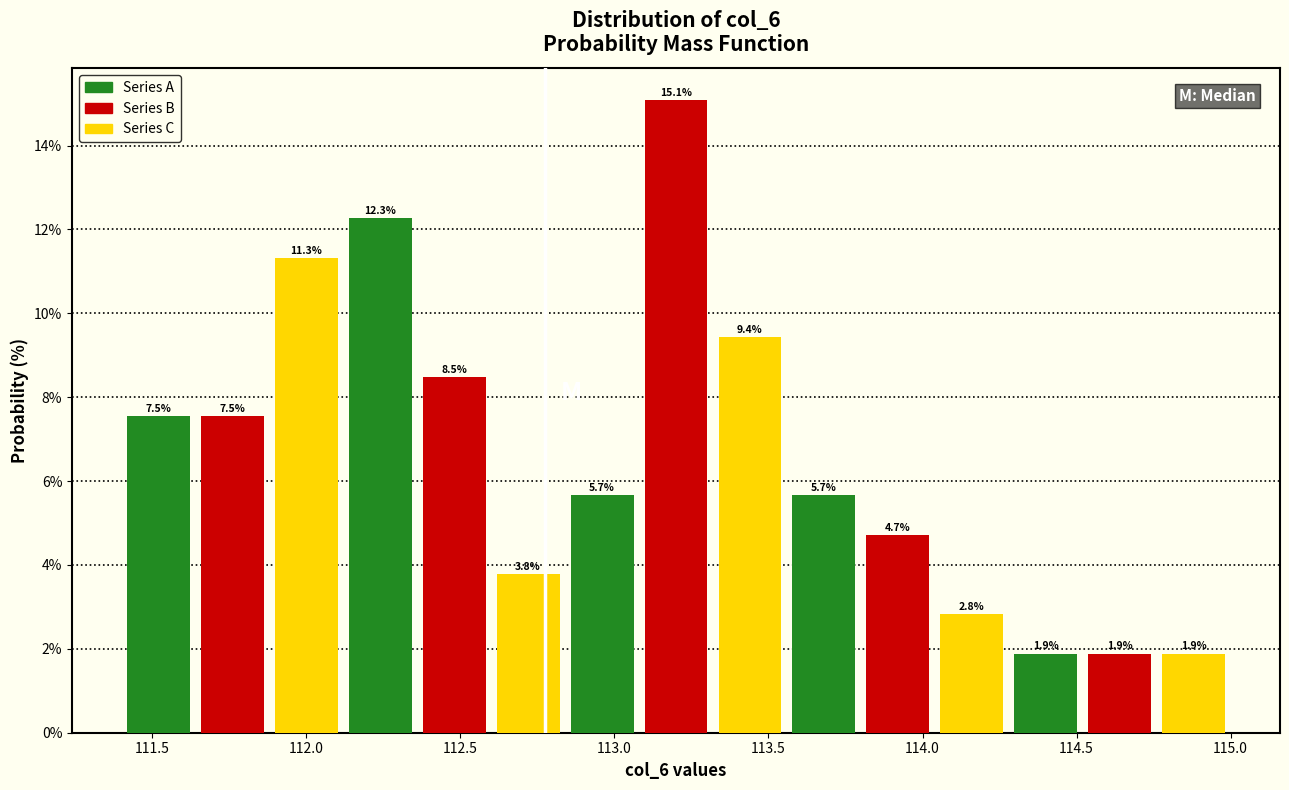

Reading left to right, transcribe this chart: for each bar, give the range it covers on the x-axis and its height. The bar edges are not printed on the chart, so give them approximately, as read against the axis.

111.40 to 111.64: 7.5
111.64 to 111.88: 7.5
111.88 to 112.12: 11.3
112.12 to 112.36: 12.3
112.36 to 112.60: 8.5
112.60 to 112.84: 3.8
112.84 to 113.08: 5.7
113.08 to 113.32: 15.1
113.32 to 113.56: 9.4
113.56 to 113.80: 5.7
113.80 to 114.04: 4.7
114.04 to 114.28: 2.8
114.28 to 114.52: 1.9
114.52 to 114.76: 1.9
114.76 to 115.00: 1.9